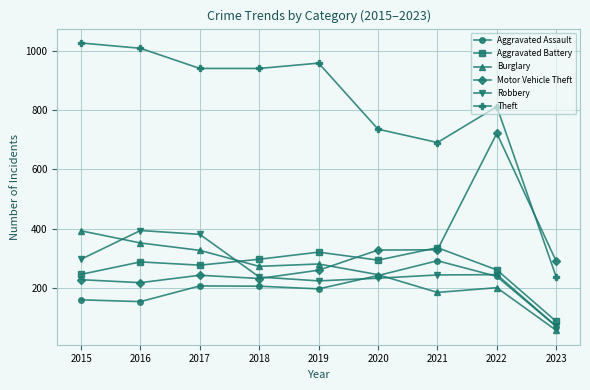

What is the smallest value displayed?

57